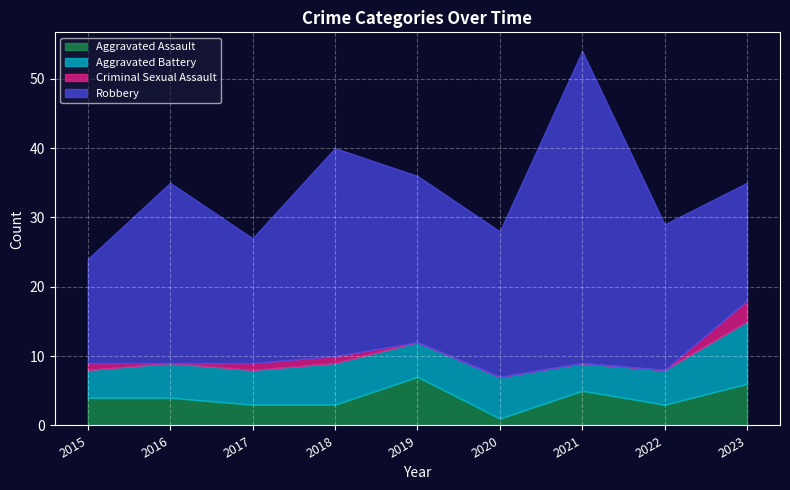

At which category does the chart reach its minimum across all series?

2016